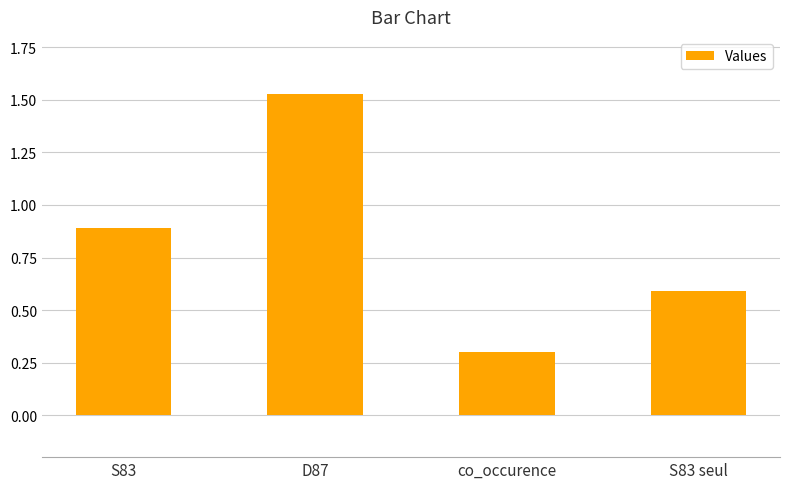

What position from the right is S83?

4